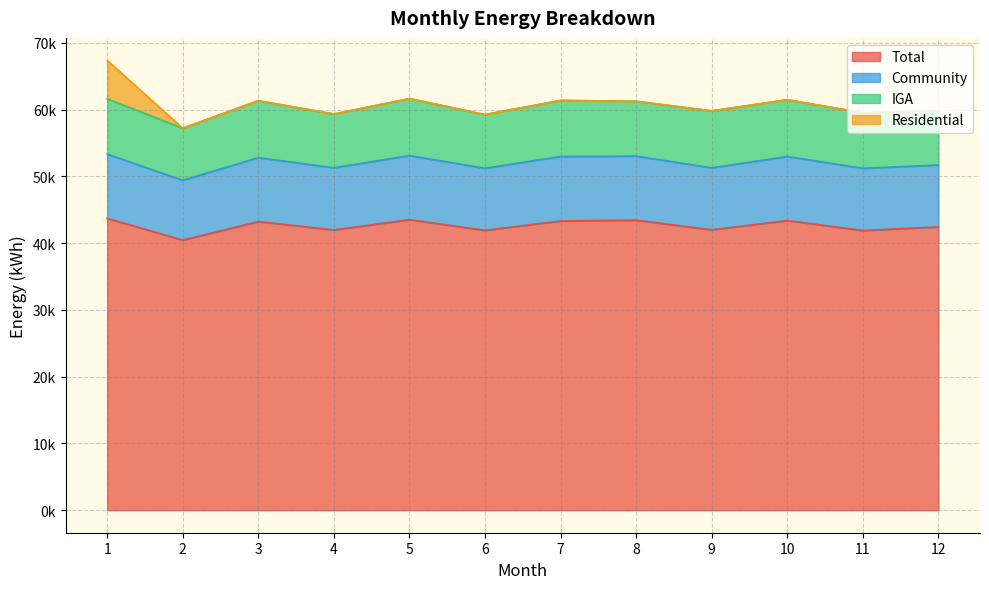

Which has a higher value, 8 or 12?

8